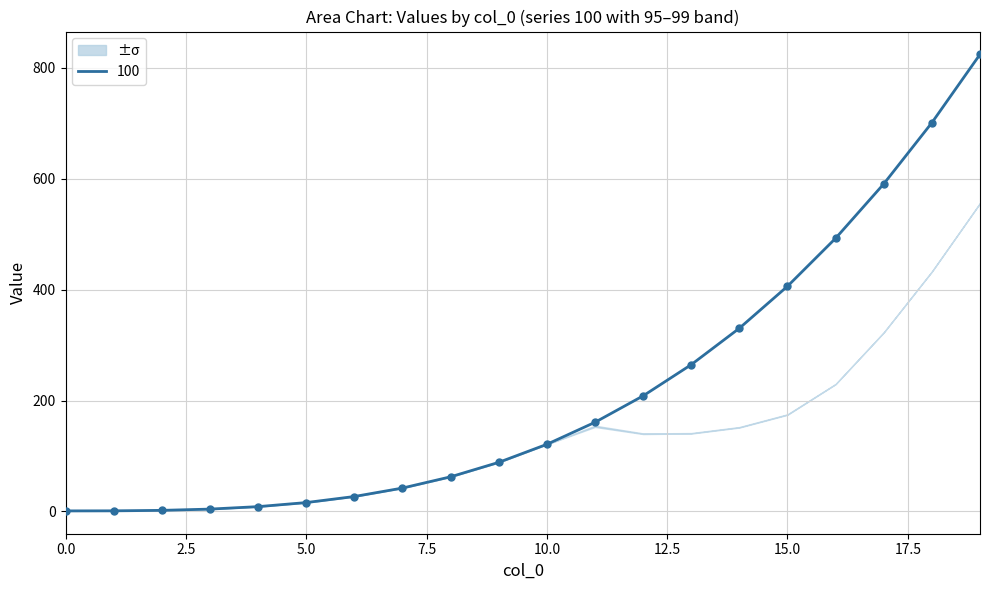

Which series has the largest total across all categories?

100